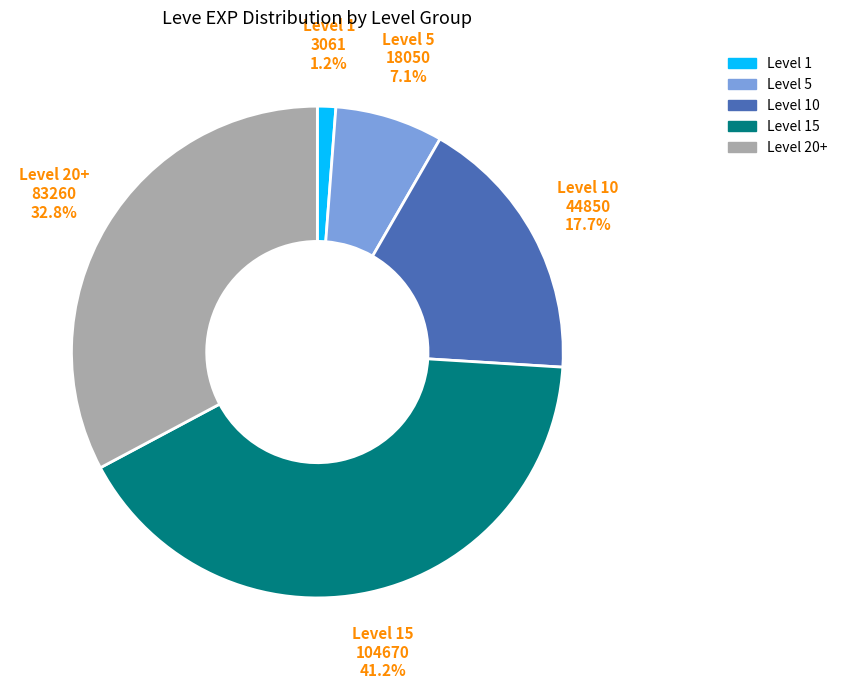

Is there any slice that represents more than half of the pie?

No